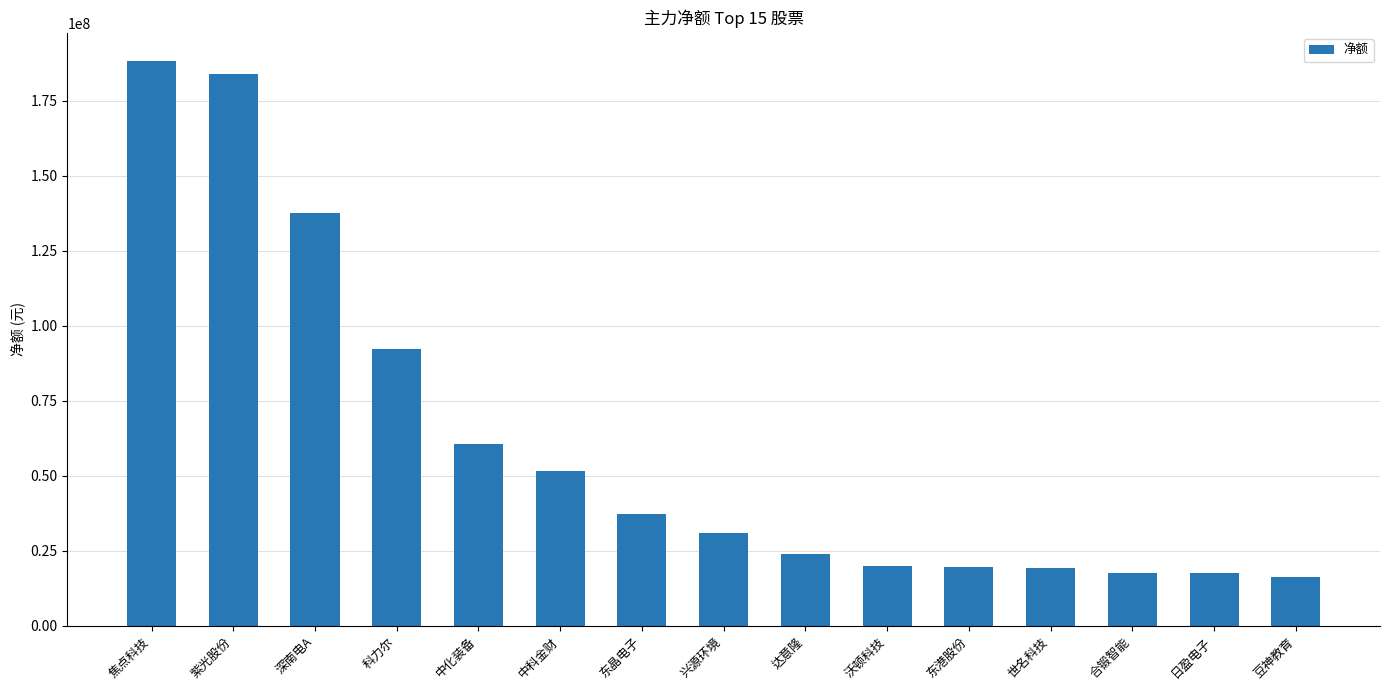

At which label does the data first exceed 30945170?

焦点科技